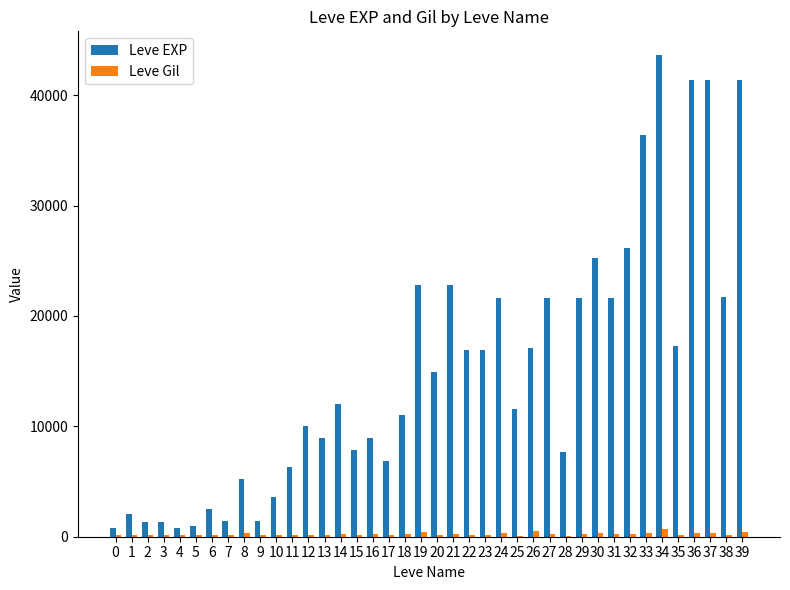

What are all the series names shown in the legend?

Leve EXP, Leve Gil